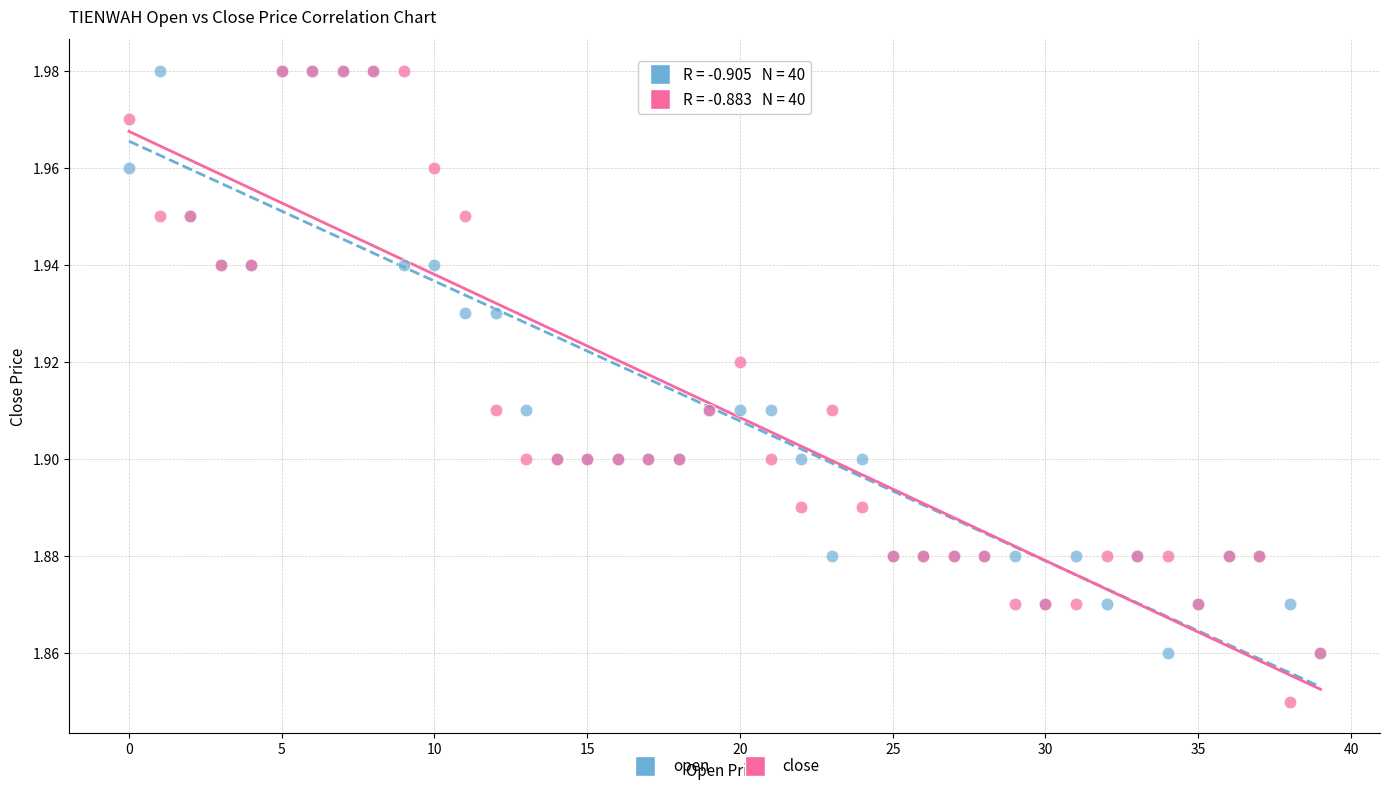

What are all the series names shown in the legend?

open, close